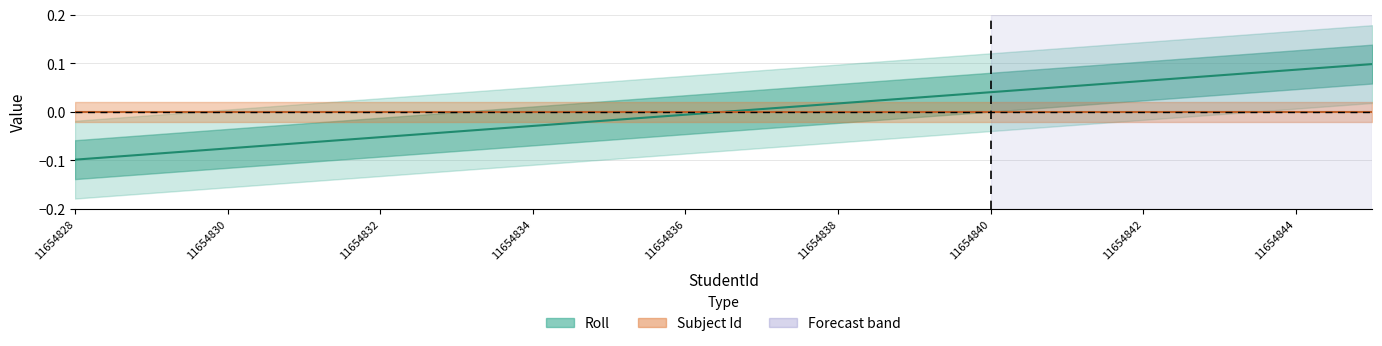

How many lines are shown in the chart?

1